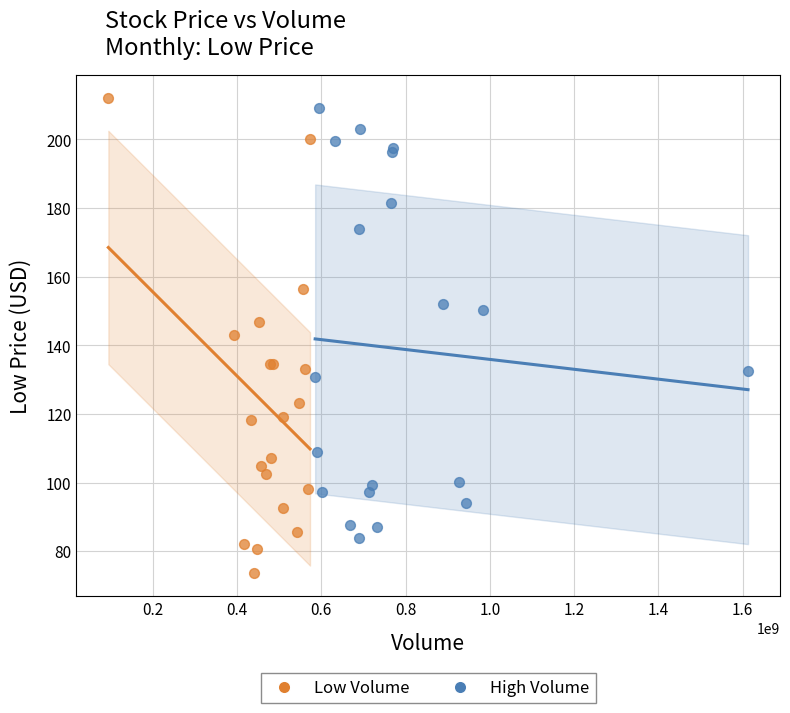

Which series contains the lowest Y value?

Low Volume